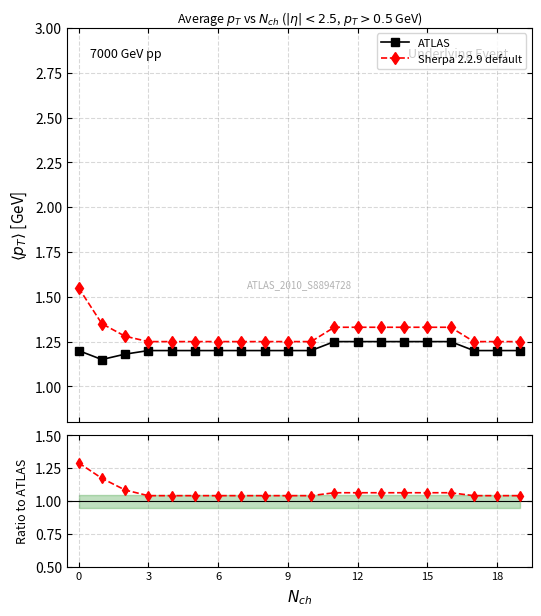

Is it true that ATLAS equals 1.2 at 13?

True